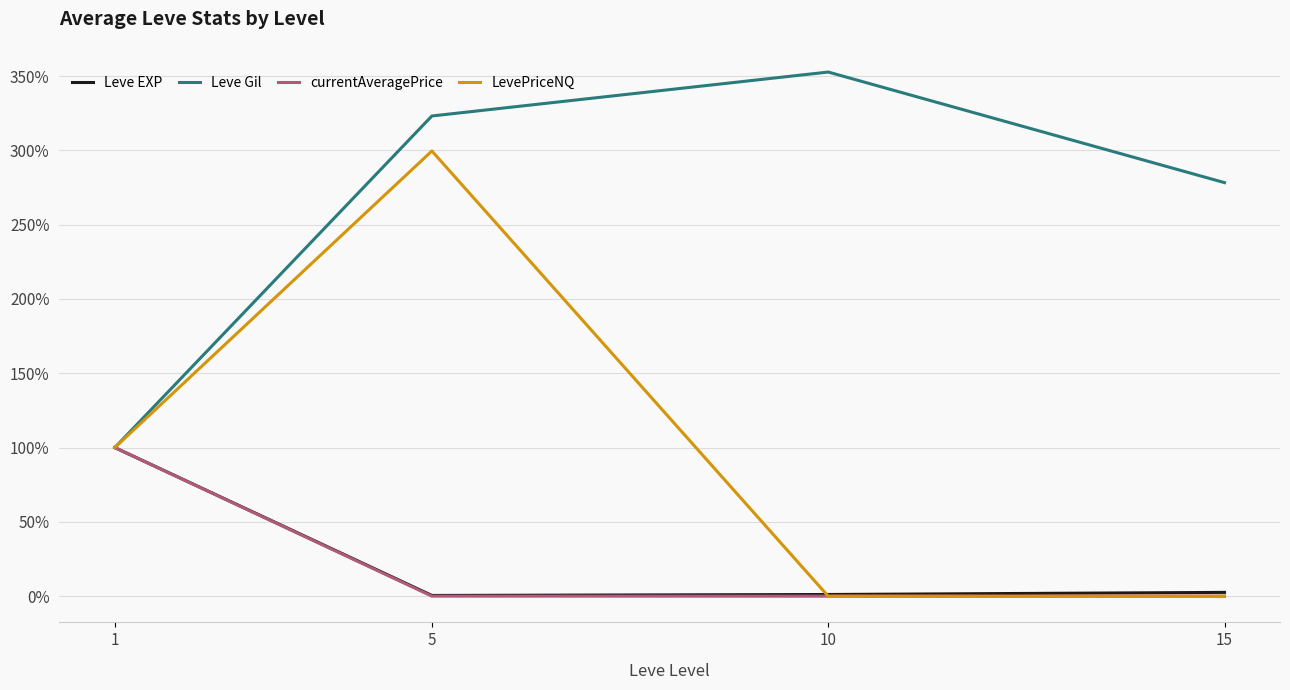

At which category is the sum across all series the highest?

5